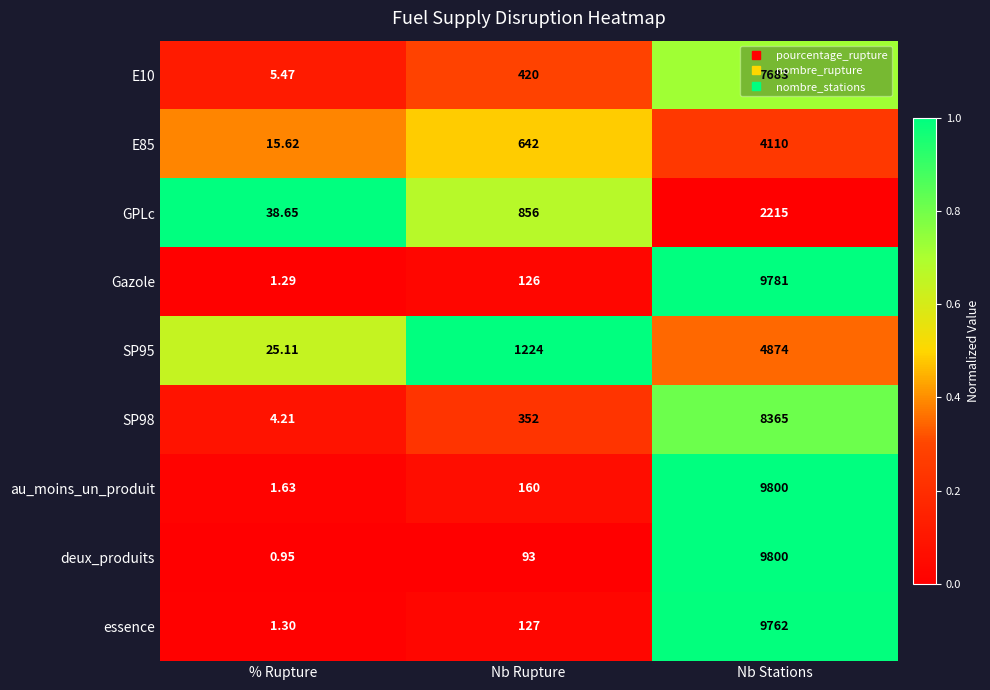

Which category has the highest value across all series?

Nb Stations